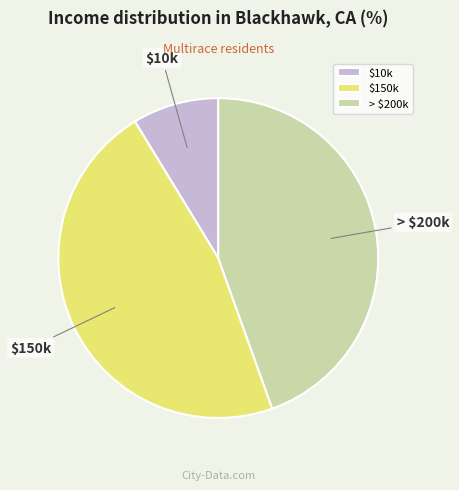

True or false: > $200k accounts for 51% of the total.

False